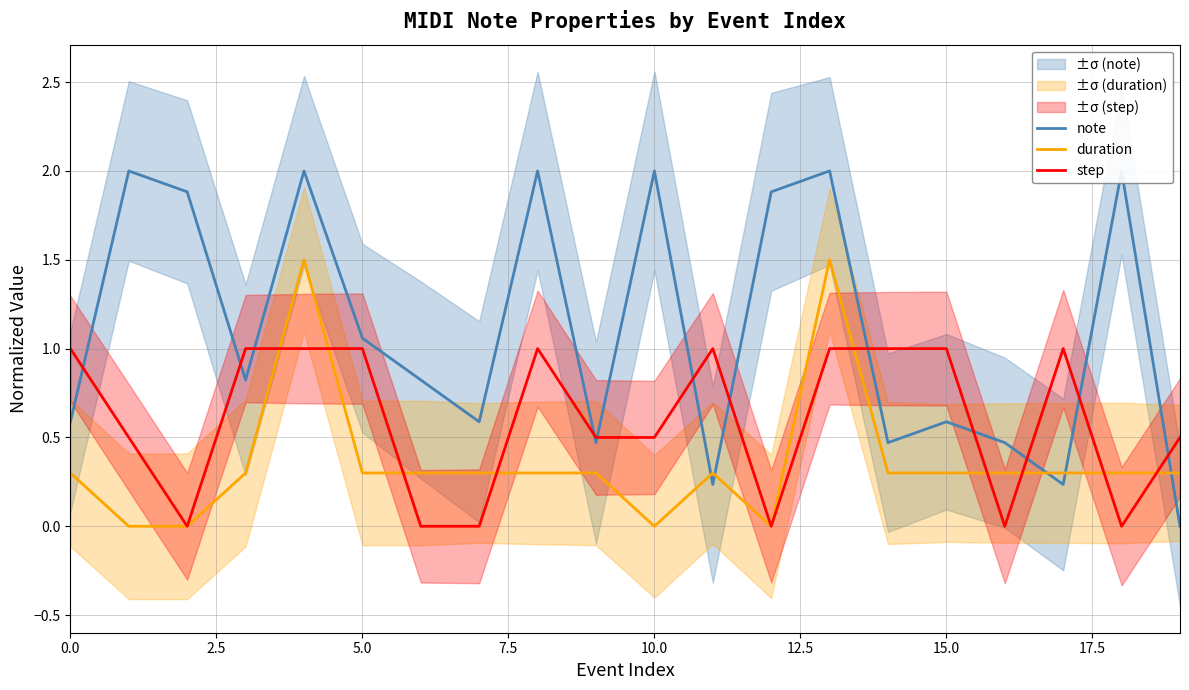

True or false: duration has more than 2 interior local peaks.

True